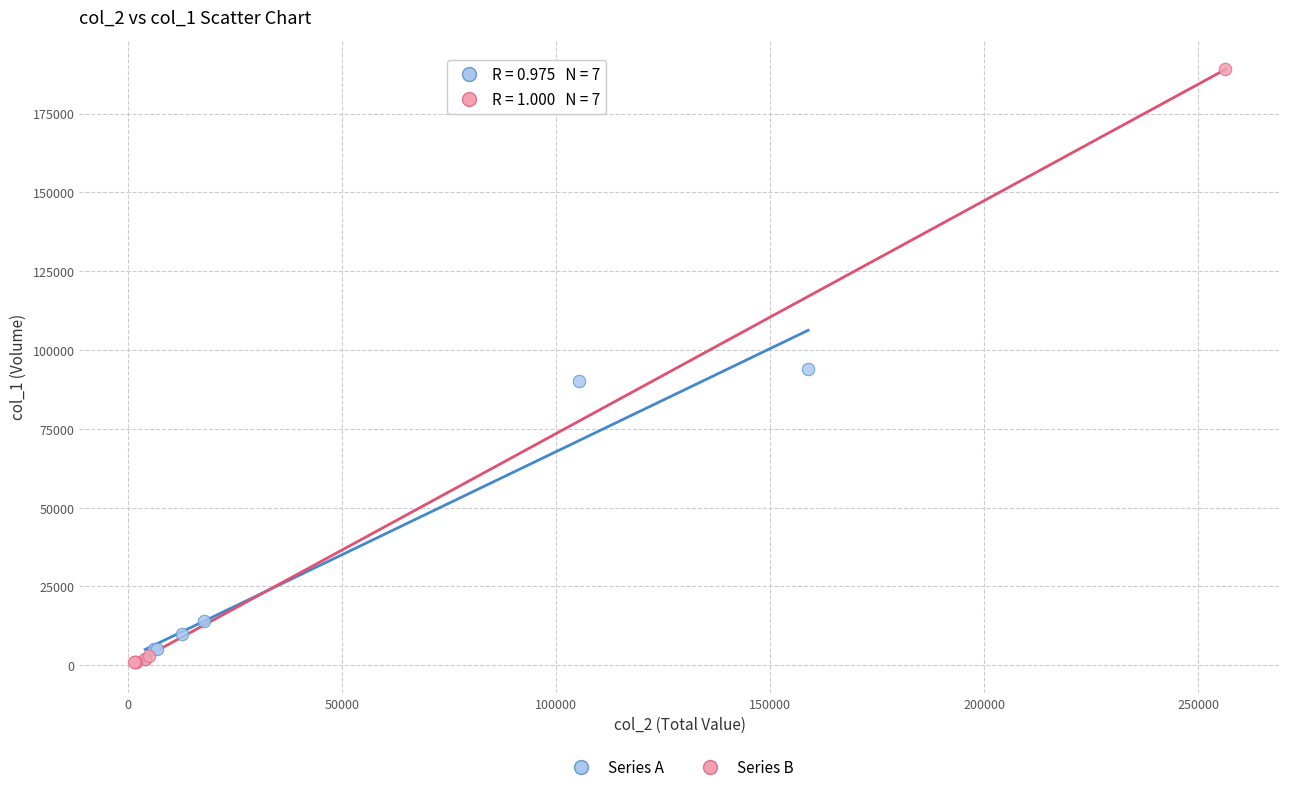

Which series reaches the maximum Y coordinate?

Series B